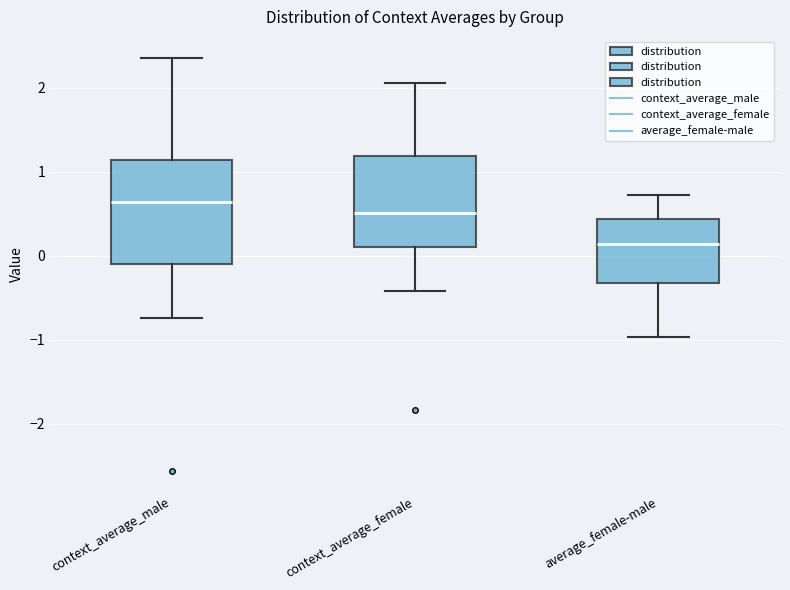

Which box's median line is the highest?

context_average_male